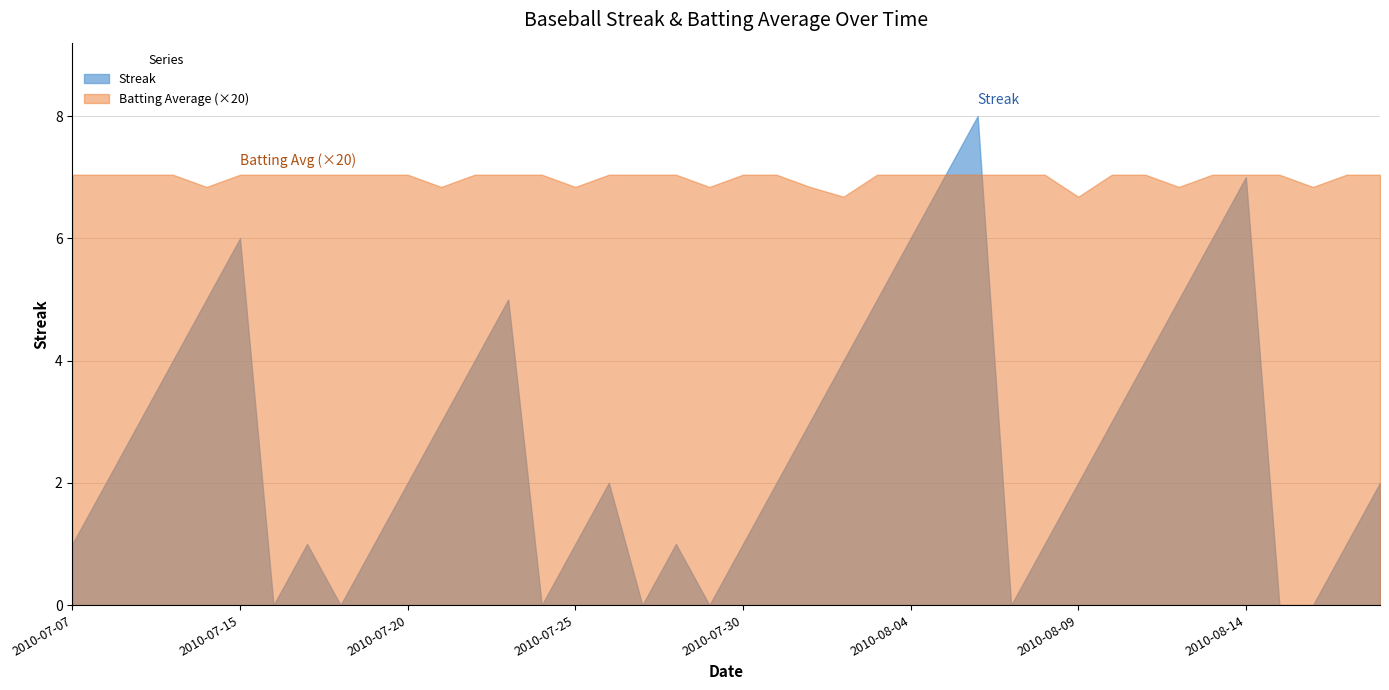

True or false: Streak has a value of 2.6 at 2010-07-31.

False